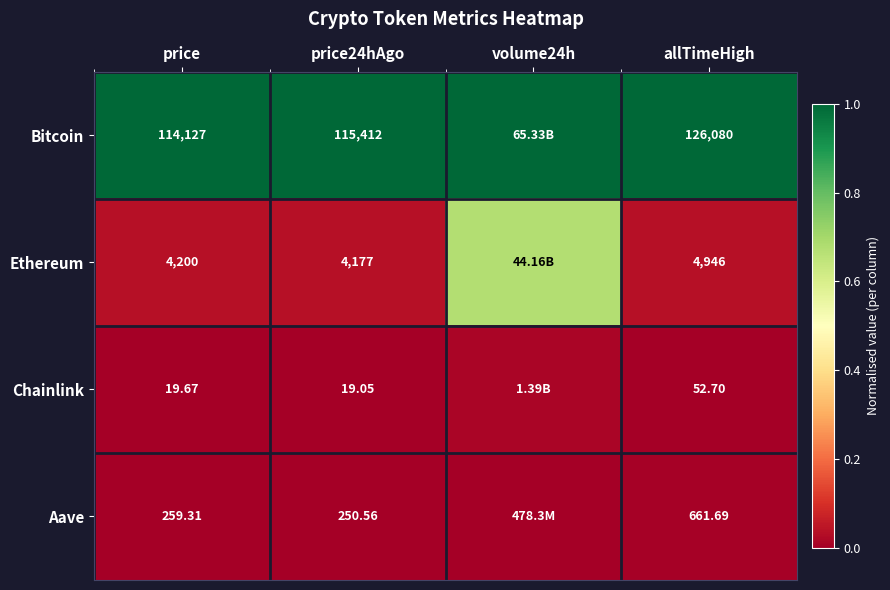

At which category is the sum across all series the highest?

volume24h